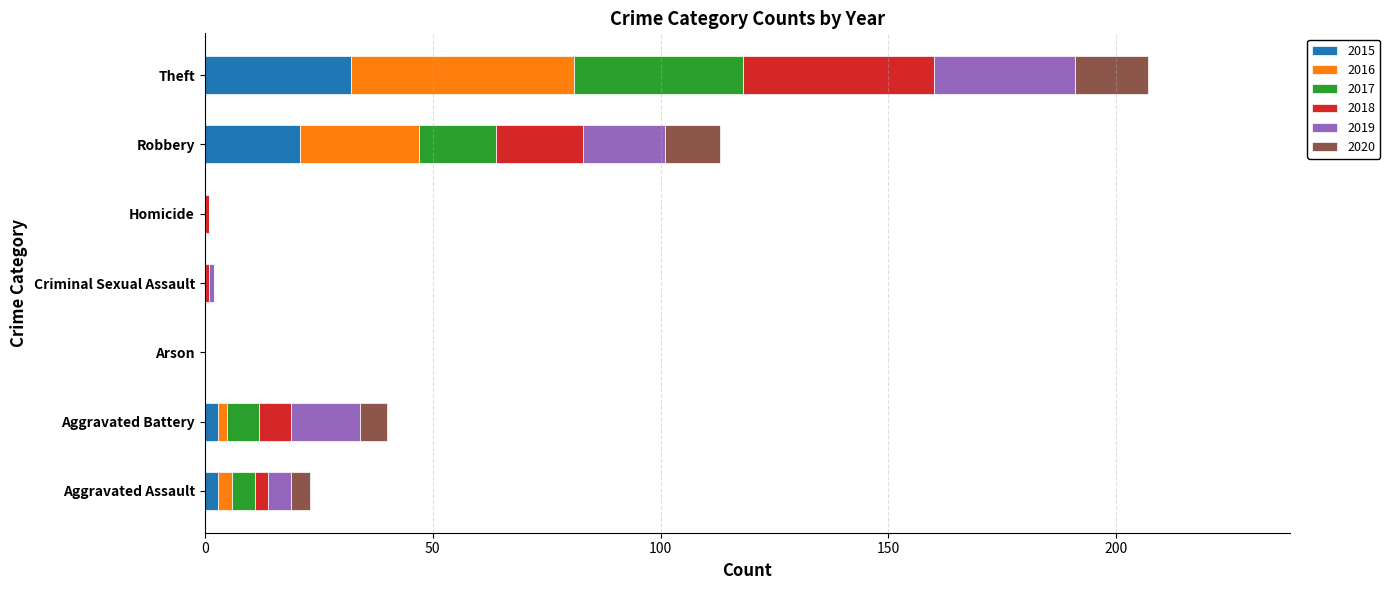

True or false: 2015 has a value of -10 at Criminal Sexual Assault.

False